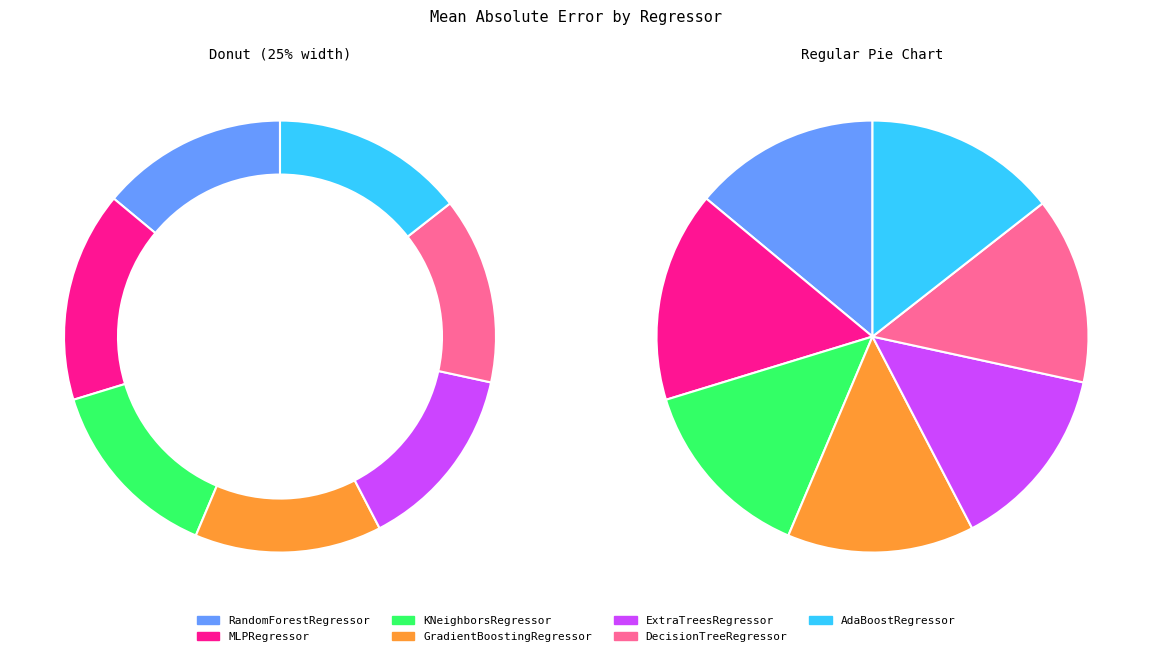

Does ExtraTreesRegressor represent more than half of the total?

No